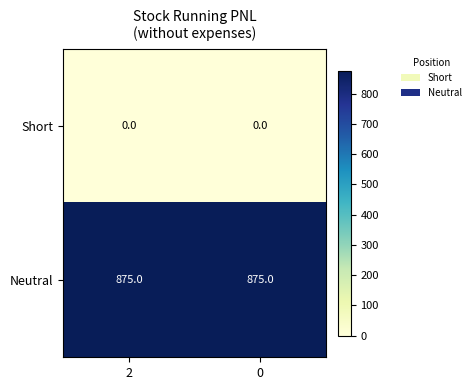

List the series in order of their peak value, lowest first.

Short, Neutral